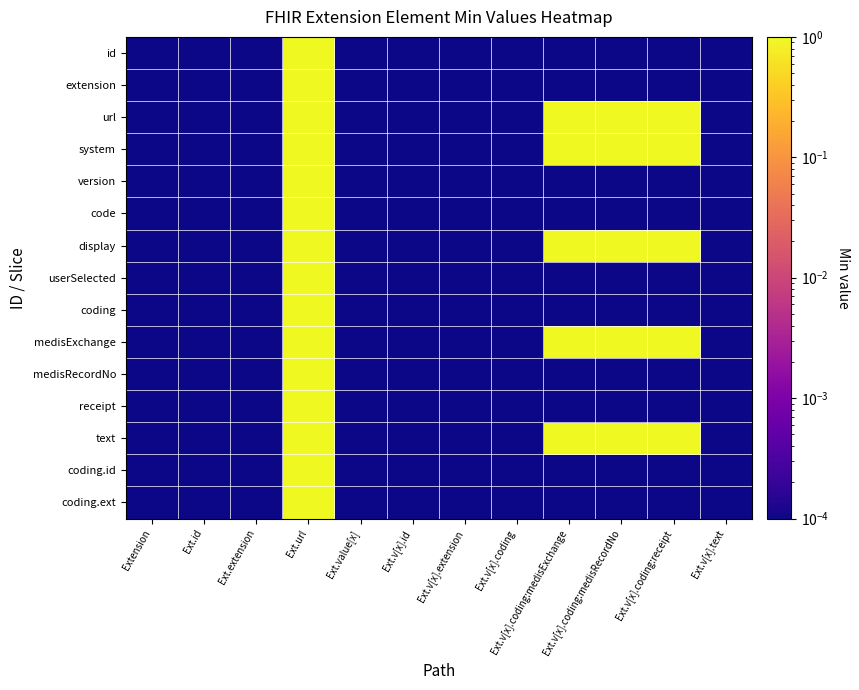

Reading right to left, extract all data points from this chart.

id: Ext.v[x].text=0.0	Ext.v[x].coding:receipt=0.0	Ext.v[x].coding:medisRecordNo=0.0	Ext.v[x].coding:medisExchange=0.0	Ext.v[x].coding=0.0	Ext.v[x].extension=0.0	Ext.v[x].id=0.0	Ext.value[x]=0.0	Ext.url=1.0	Ext.extension=0.0	Ext.id=0.0	Extension=0.0
extension: Ext.v[x].text=0.0	Ext.v[x].coding:receipt=0.0	Ext.v[x].coding:medisRecordNo=0.0	Ext.v[x].coding:medisExchange=0.0	Ext.v[x].coding=0.0	Ext.v[x].extension=0.0	Ext.v[x].id=0.0	Ext.value[x]=0.0	Ext.url=1.0	Ext.extension=0.0	Ext.id=0.0	Extension=0.0
url: Ext.v[x].text=0.0	Ext.v[x].coding:receipt=1.0	Ext.v[x].coding:medisRecordNo=1.0	Ext.v[x].coding:medisExchange=1.0	Ext.v[x].coding=0.0	Ext.v[x].extension=0.0	Ext.v[x].id=0.0	Ext.value[x]=0.0	Ext.url=1.0	Ext.extension=0.0	Ext.id=0.0	Extension=0.0
system: Ext.v[x].text=0.0	Ext.v[x].coding:receipt=1.0	Ext.v[x].coding:medisRecordNo=1.0	Ext.v[x].coding:medisExchange=1.0	Ext.v[x].coding=0.0	Ext.v[x].extension=0.0	Ext.v[x].id=0.0	Ext.value[x]=0.0	Ext.url=1.0	Ext.extension=0.0	Ext.id=0.0	Extension=0.0
version: Ext.v[x].text=0.0	Ext.v[x].coding:receipt=0.0	Ext.v[x].coding:medisRecordNo=0.0	Ext.v[x].coding:medisExchange=0.0	Ext.v[x].coding=0.0	Ext.v[x].extension=0.0	Ext.v[x].id=0.0	Ext.value[x]=0.0	Ext.url=1.0	Ext.extension=0.0	Ext.id=0.0	Extension=0.0
code: Ext.v[x].text=0.0	Ext.v[x].coding:receipt=0.0	Ext.v[x].coding:medisRecordNo=0.0	Ext.v[x].coding:medisExchange=0.0	Ext.v[x].coding=0.0	Ext.v[x].extension=0.0	Ext.v[x].id=0.0	Ext.value[x]=0.0	Ext.url=1.0	Ext.extension=0.0	Ext.id=0.0	Extension=0.0
display: Ext.v[x].text=0.0	Ext.v[x].coding:receipt=1.0	Ext.v[x].coding:medisRecordNo=1.0	Ext.v[x].coding:medisExchange=1.0	Ext.v[x].coding=0.0	Ext.v[x].extension=0.0	Ext.v[x].id=0.0	Ext.value[x]=0.0	Ext.url=1.0	Ext.extension=0.0	Ext.id=0.0	Extension=0.0
userSelected: Ext.v[x].text=0.0	Ext.v[x].coding:receipt=0.0	Ext.v[x].coding:medisRecordNo=0.0	Ext.v[x].coding:medisExchange=0.0	Ext.v[x].coding=0.0	Ext.v[x].extension=0.0	Ext.v[x].id=0.0	Ext.value[x]=0.0	Ext.url=1.0	Ext.extension=0.0	Ext.id=0.0	Extension=0.0
coding: Ext.v[x].text=0.0	Ext.v[x].coding:receipt=0.0	Ext.v[x].coding:medisRecordNo=0.0	Ext.v[x].coding:medisExchange=0.0	Ext.v[x].coding=0.0	Ext.v[x].extension=0.0	Ext.v[x].id=0.0	Ext.value[x]=0.0	Ext.url=1.0	Ext.extension=0.0	Ext.id=0.0	Extension=0.0
medisExchange: Ext.v[x].text=0.0	Ext.v[x].coding:receipt=1.0	Ext.v[x].coding:medisRecordNo=1.0	Ext.v[x].coding:medisExchange=1.0	Ext.v[x].coding=0.0	Ext.v[x].extension=0.0	Ext.v[x].id=0.0	Ext.value[x]=0.0	Ext.url=1.0	Ext.extension=0.0	Ext.id=0.0	Extension=0.0
medisRecordNo: Ext.v[x].text=0.0	Ext.v[x].coding:receipt=0.0	Ext.v[x].coding:medisRecordNo=0.0	Ext.v[x].coding:medisExchange=0.0	Ext.v[x].coding=0.0	Ext.v[x].extension=0.0	Ext.v[x].id=0.0	Ext.value[x]=0.0	Ext.url=1.0	Ext.extension=0.0	Ext.id=0.0	Extension=0.0
receipt: Ext.v[x].text=0.0	Ext.v[x].coding:receipt=0.0	Ext.v[x].coding:medisRecordNo=0.0	Ext.v[x].coding:medisExchange=0.0	Ext.v[x].coding=0.0	Ext.v[x].extension=0.0	Ext.v[x].id=0.0	Ext.value[x]=0.0	Ext.url=1.0	Ext.extension=0.0	Ext.id=0.0	Extension=0.0
text: Ext.v[x].text=0.0	Ext.v[x].coding:receipt=1.0	Ext.v[x].coding:medisRecordNo=1.0	Ext.v[x].coding:medisExchange=1.0	Ext.v[x].coding=0.0	Ext.v[x].extension=0.0	Ext.v[x].id=0.0	Ext.value[x]=0.0	Ext.url=1.0	Ext.extension=0.0	Ext.id=0.0	Extension=0.0
coding.id: Ext.v[x].text=0.0	Ext.v[x].coding:receipt=0.0	Ext.v[x].coding:medisRecordNo=0.0	Ext.v[x].coding:medisExchange=0.0	Ext.v[x].coding=0.0	Ext.v[x].extension=0.0	Ext.v[x].id=0.0	Ext.value[x]=0.0	Ext.url=1.0	Ext.extension=0.0	Ext.id=0.0	Extension=0.0
coding.ext: Ext.v[x].text=0.0	Ext.v[x].coding:receipt=0.0	Ext.v[x].coding:medisRecordNo=0.0	Ext.v[x].coding:medisExchange=0.0	Ext.v[x].coding=0.0	Ext.v[x].extension=0.0	Ext.v[x].id=0.0	Ext.value[x]=0.0	Ext.url=1.0	Ext.extension=0.0	Ext.id=0.0	Extension=0.0